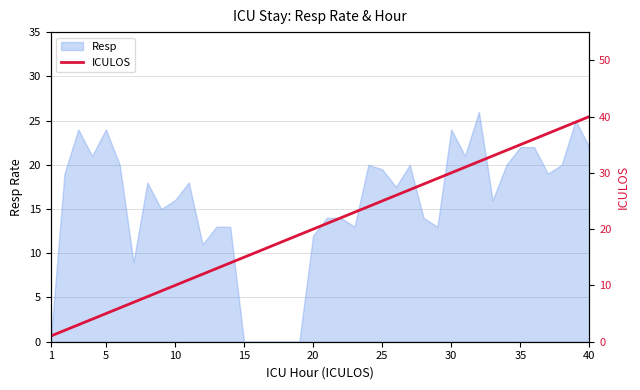

True or false: Resp has a value of 22.0 at 35.

True